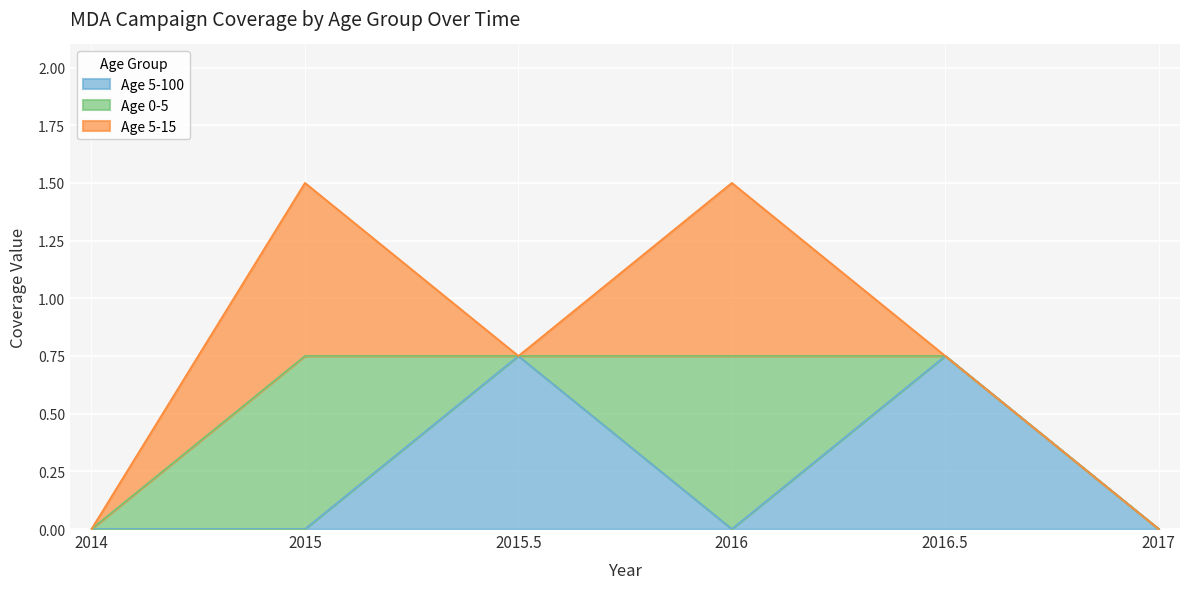

What is the difference between the maximum and minimum values in the Age 5-15 series?

0.8